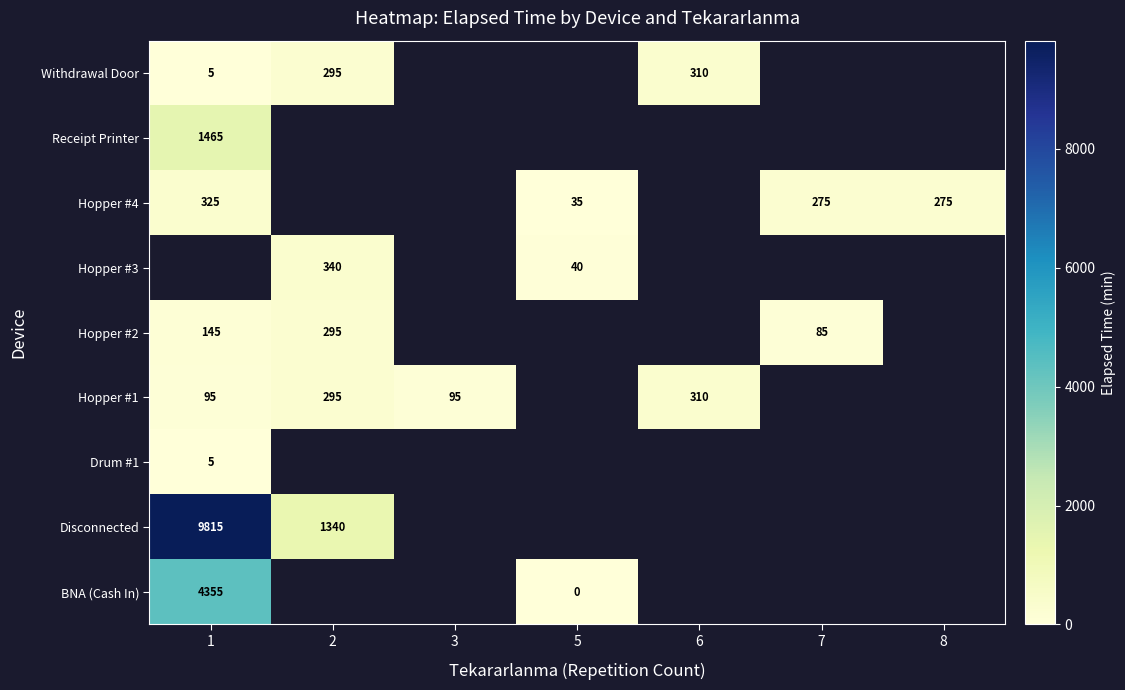

The Hopper #1 series shows 132 at 1. True or false?

False